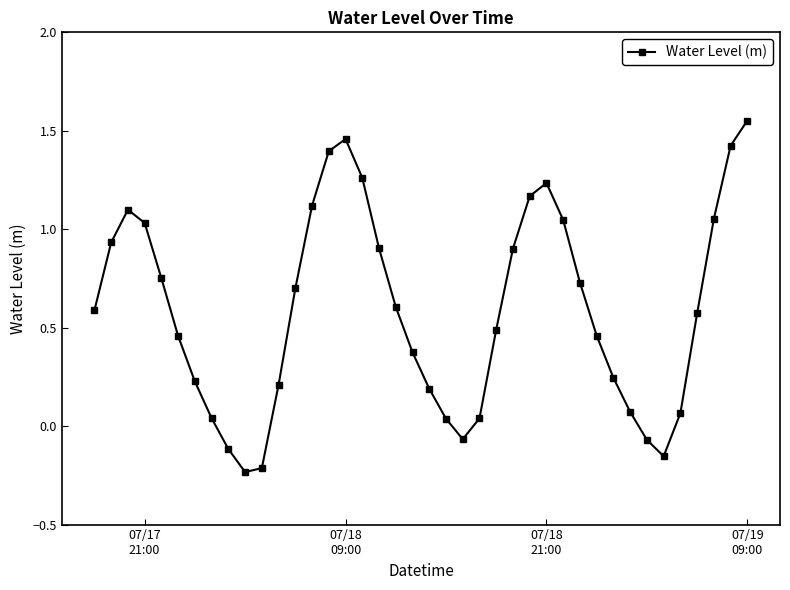

True or false: there are more than 0 points higher than both neighbors.

True